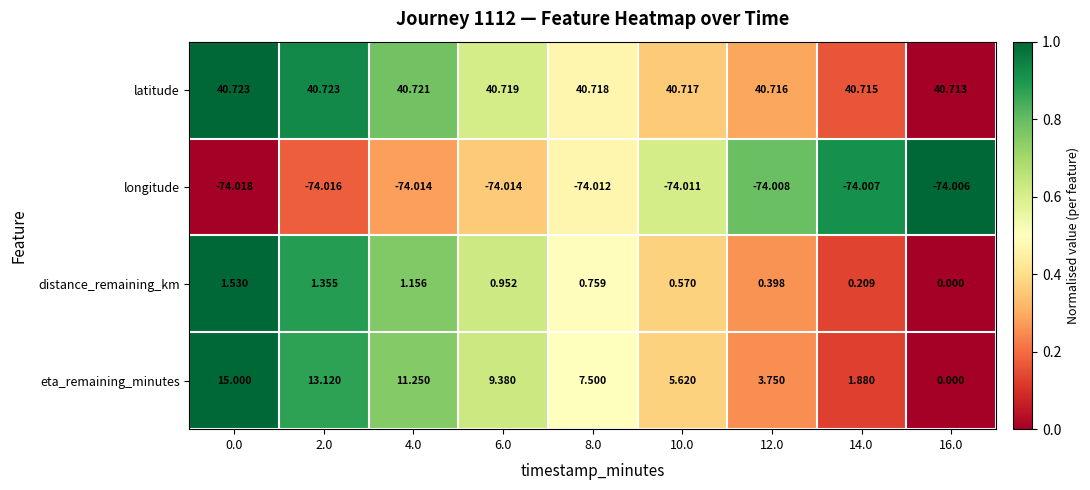

How many series are shown in this chart?

4